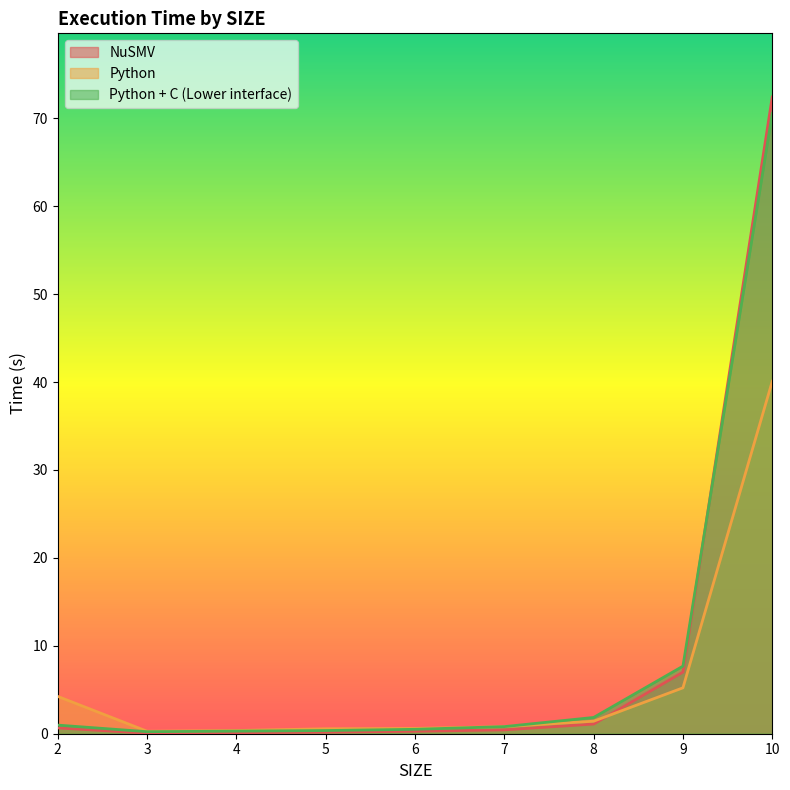

At 7, list the series in order from largest to smallest.

Python + C (Lower interface), Python, NuSMV